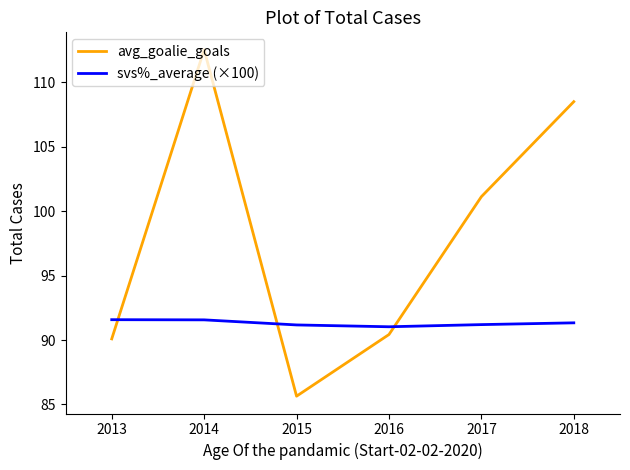

At 2017, list the series in order from smallest to largest.

svs%_average (×100), avg_goalie_goals